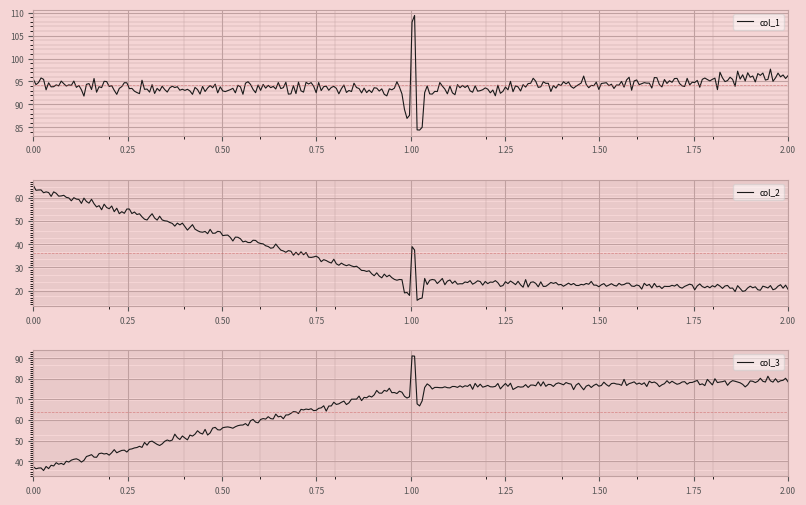

Rank the series by their average value, from highest to lowest.

col_1, col_3, col_2